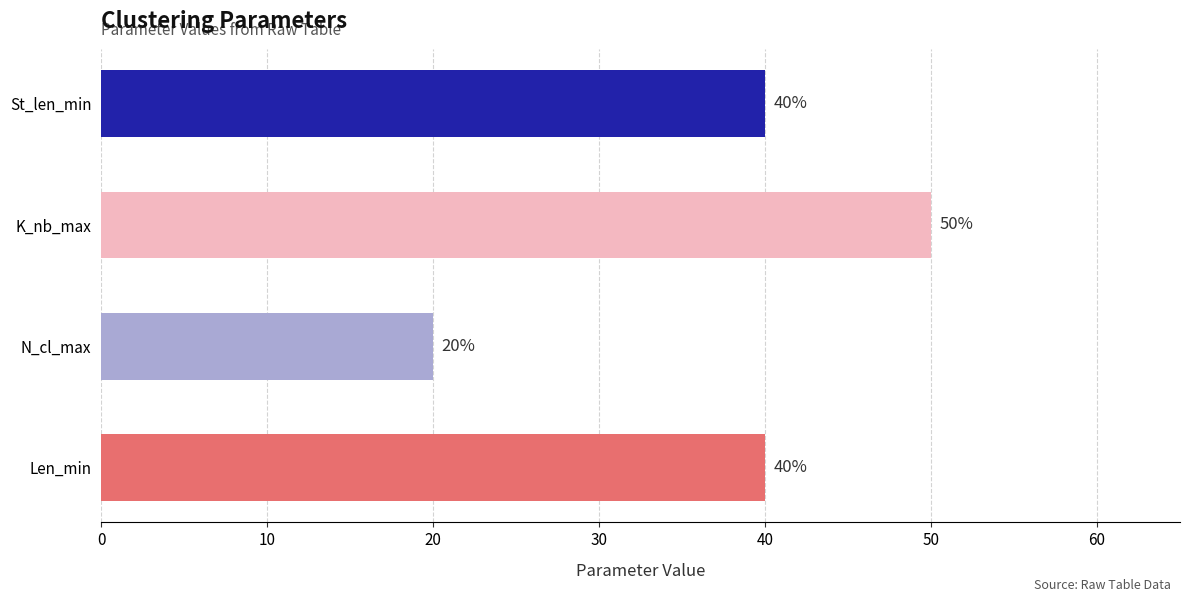

How many series are shown in this chart?

1